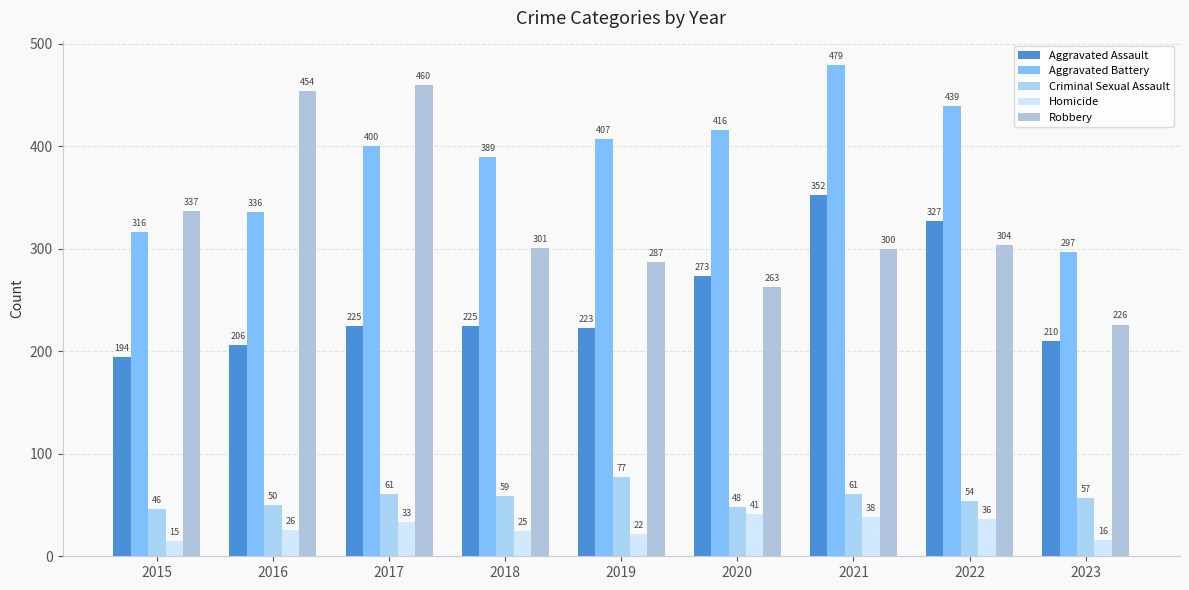

What is the value of the Aggravated Assault bar at the 3rd from the left?

225